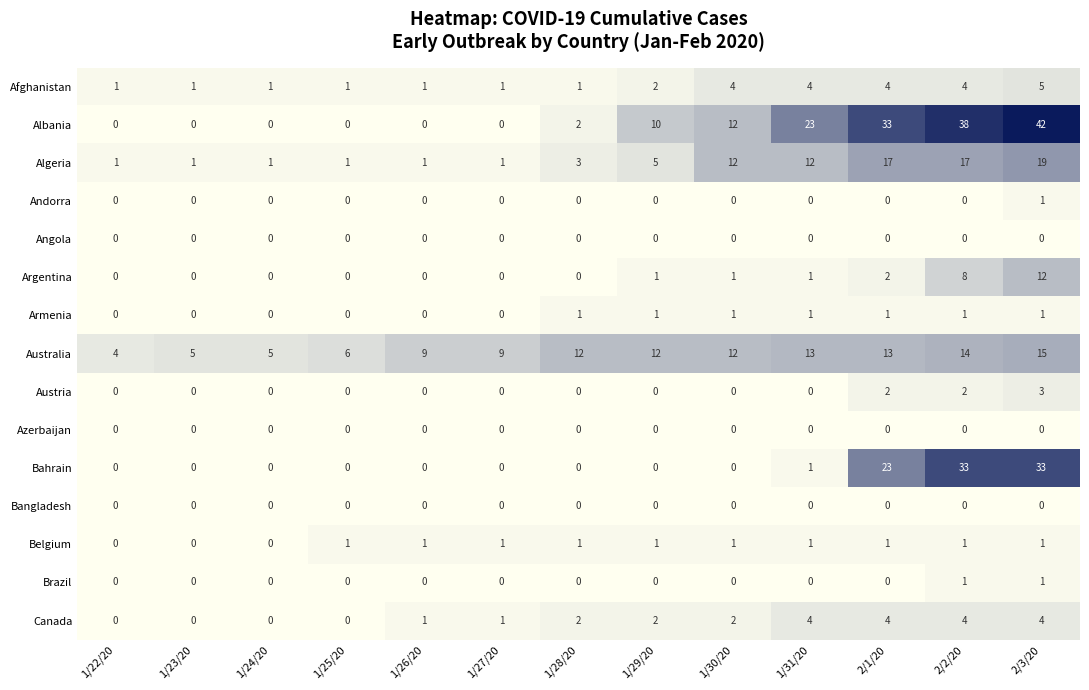

Which label corresponds to the largest value in the chart?

2/3/20